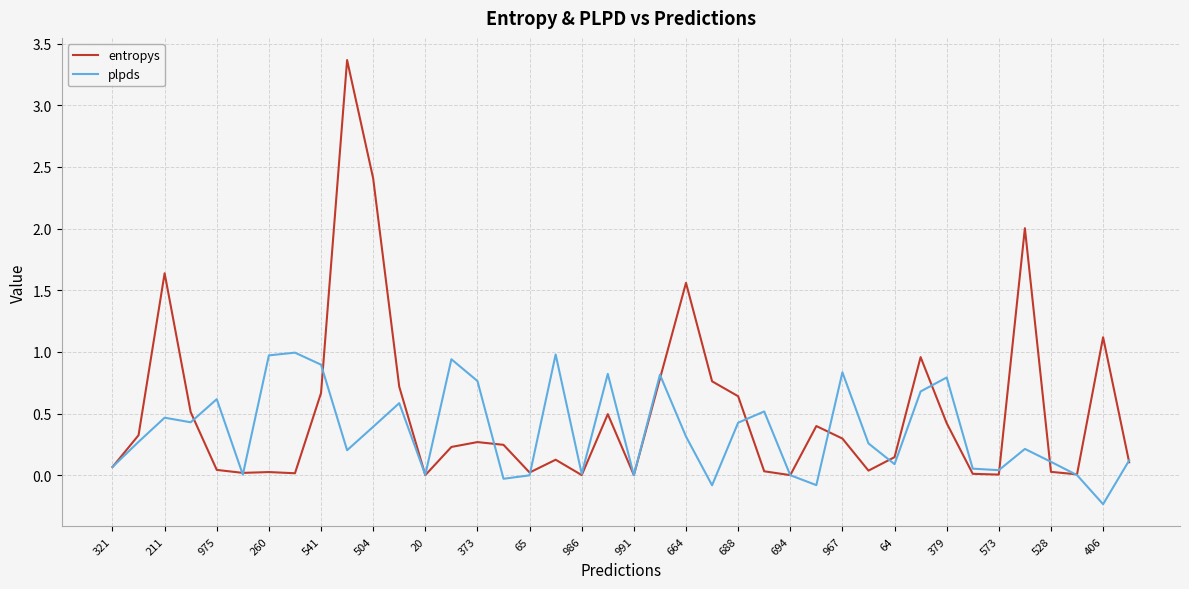

What is the sum of all plpds values?

14.2